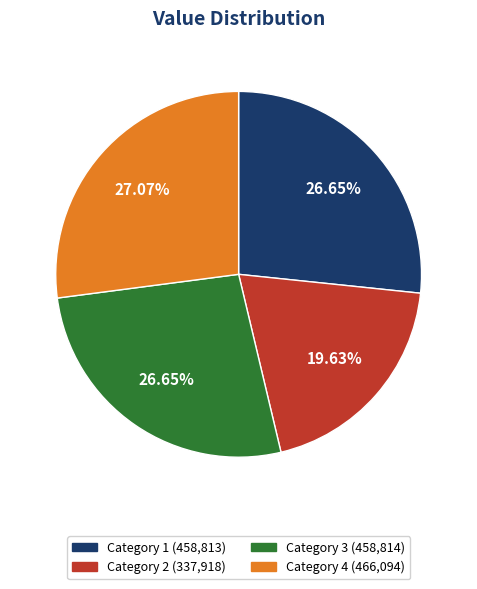

Is there a majority slice in this chart?

No